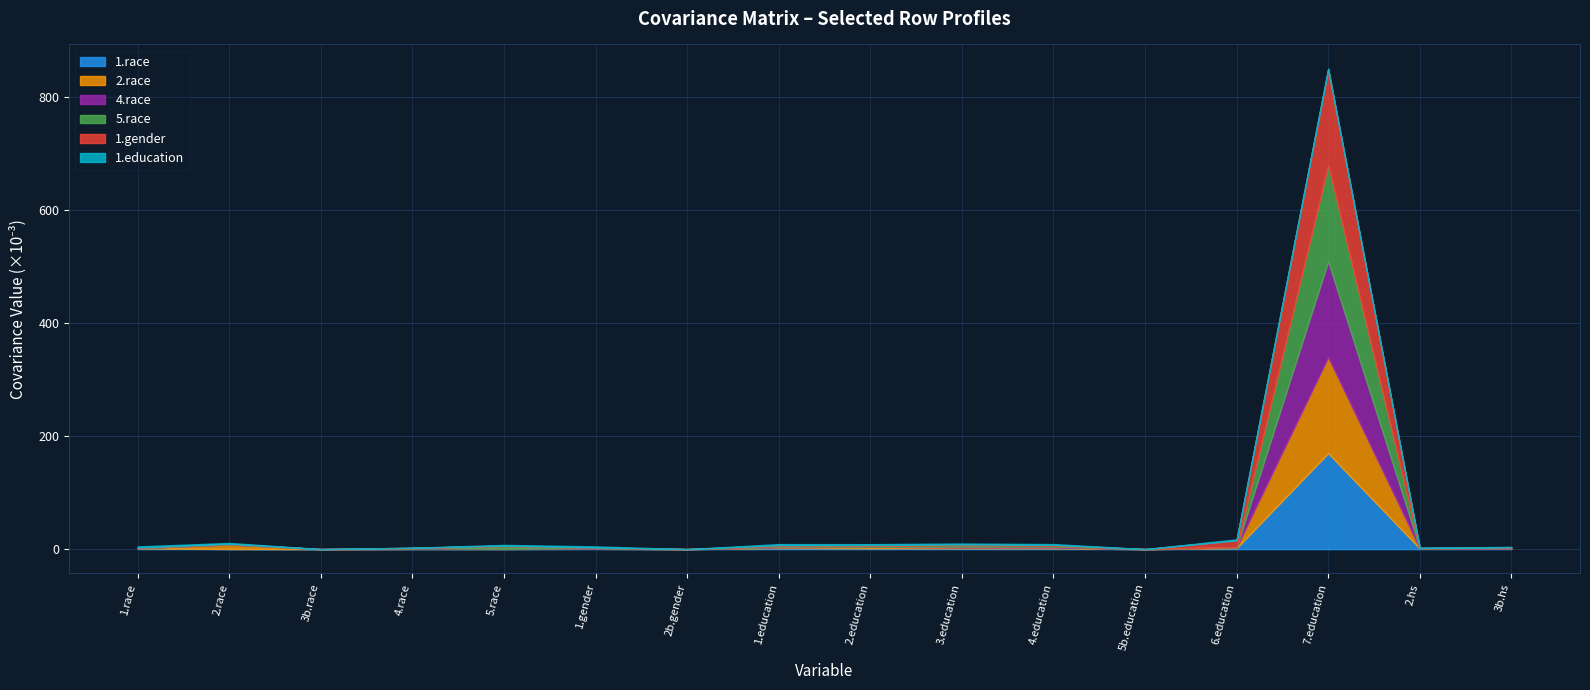

Reading left to right, transcribe all the data shown in this chart.

1.race: 1.race=0.0	2.race=0.0	3b.race=0.0	4.race=0.0	5.race=0.0	1.gender=0.0	2b.gender=0.0	1.education=0.0	2.education=0.0	3.education=0.0	4.education=0.0	5b.education=0.0	6.education=0.0	7.education=0.2	2.hs=0.0	3b.hs=0.0
2.race: 1.race=0.0	2.race=0.0	3b.race=0.0	4.race=0.0	5.race=0.0	1.gender=0.0	2b.gender=0.0	1.education=0.0	2.education=0.0	3.education=0.0	4.education=0.0	5b.education=0.0	6.education=0.0	7.education=0.2	2.hs=0.0	3b.hs=0.0
4.race: 1.race=0.0	2.race=0.0	3b.race=0.0	4.race=0.0	5.race=0.0	1.gender=0.0	2b.gender=0.0	1.education=0.0	2.education=0.0	3.education=0.0	4.education=0.0	5b.education=0.0	6.education=0.0	7.education=0.2	2.hs=0.0	3b.hs=0.0
5.race: 1.race=0.0	2.race=0.0	3b.race=0.0	4.race=0.0	5.race=0.0	1.gender=0.0	2b.gender=0.0	1.education=0.0	2.education=0.0	3.education=0.0	4.education=0.0	5b.education=0.0	6.education=0.0	7.education=0.2	2.hs=0.0	3b.hs=0.0
1.gender: 1.race=0.0	2.race=0.0	3b.race=0.0	4.race=0.0	5.race=0.0	1.gender=0.0	2b.gender=0.0	1.education=0.0	2.education=0.0	3.education=0.0	4.education=0.0	5b.education=0.0	6.education=0.0	7.education=0.2	2.hs=0.0	3b.hs=0.0
1.education: 1.race=0.0	2.race=0.0	3b.race=0.0	4.race=0.0	5.race=0.0	1.gender=0.0	2b.gender=0.0	1.education=0.0	2.education=0.0	3.education=0.0	4.education=0.0	5b.education=0.0	6.education=0.0	7.education=0.0	2.hs=0.0	3b.hs=0.0